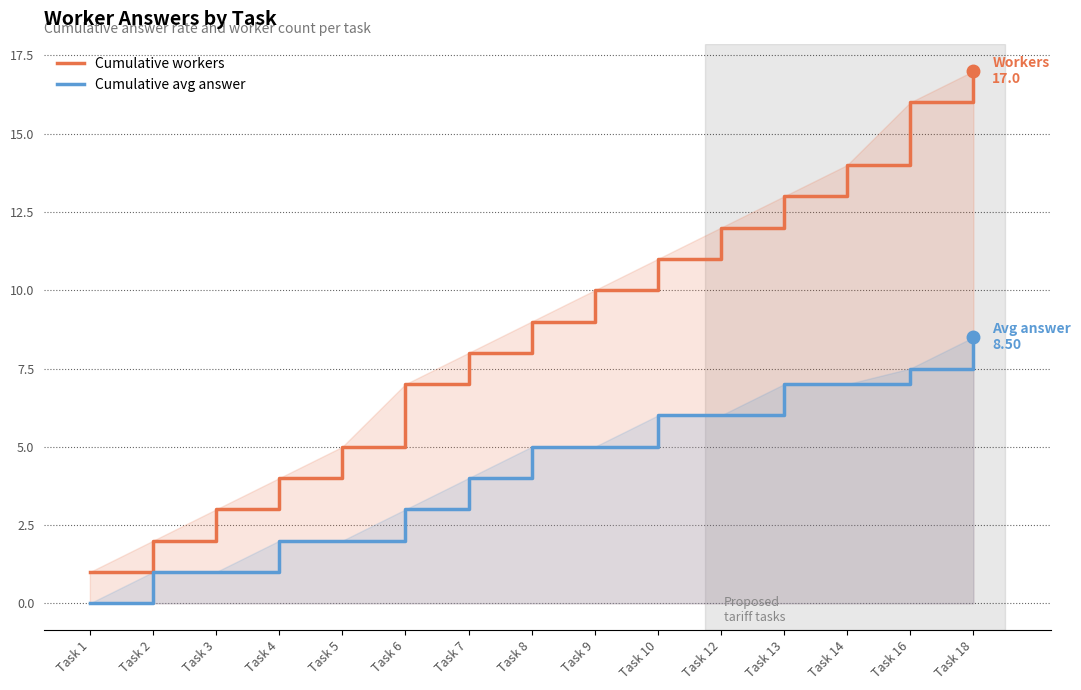

What is the difference between the Cumulative workers values at Task 14 and Task 5?

9.0